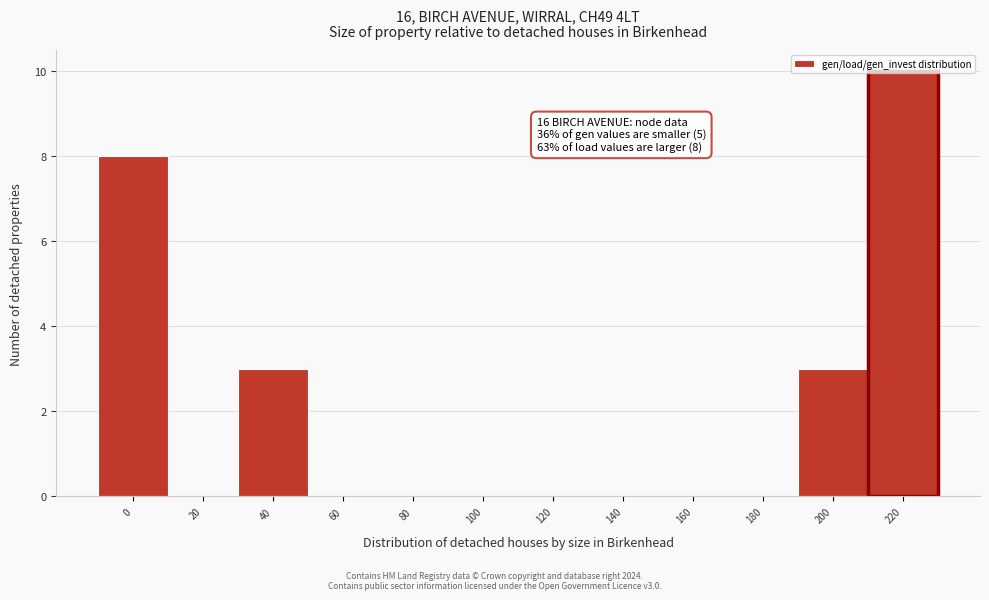

Which category has the highest value across all series?

220